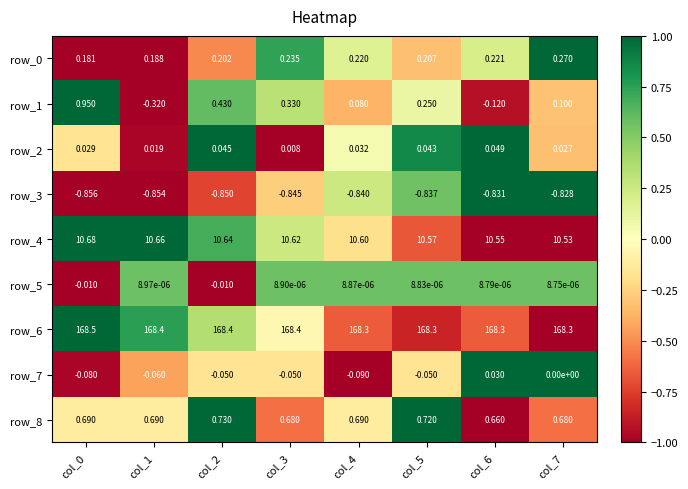

How many data points in row_1 are above 0?

6